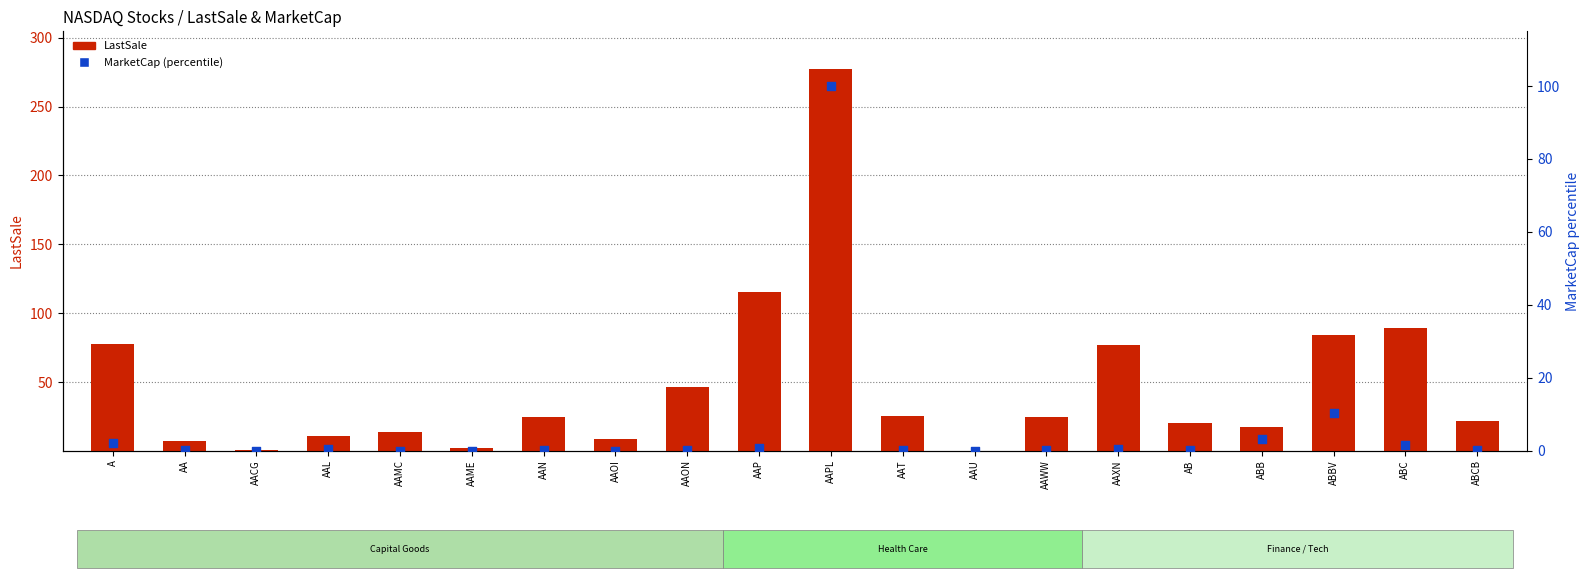

At which category is the sum across all series the highest?

AAPL